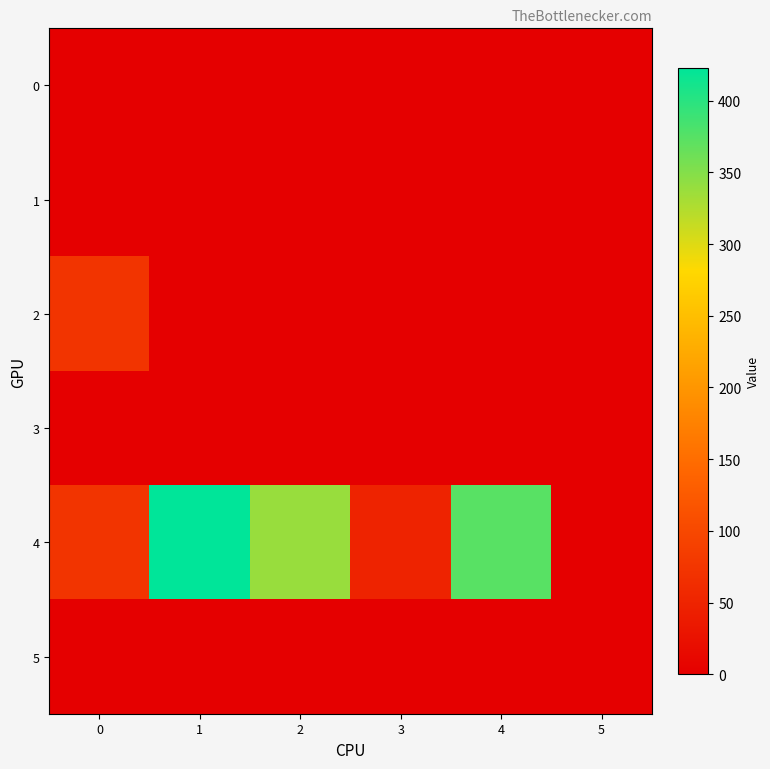

What is the spread (max minus min) of values at 3?

49.0